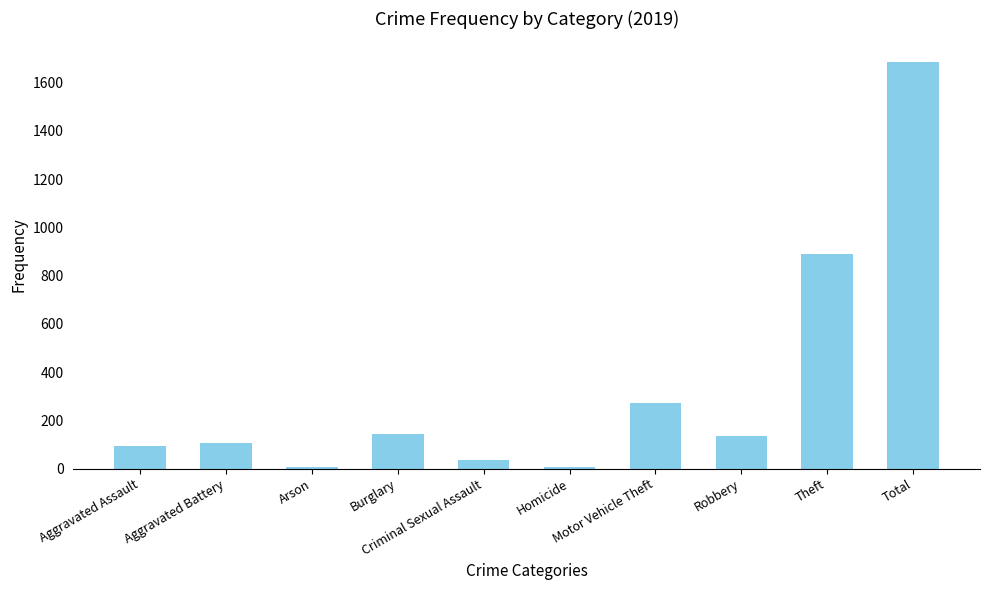

How many series are shown in this chart?

1